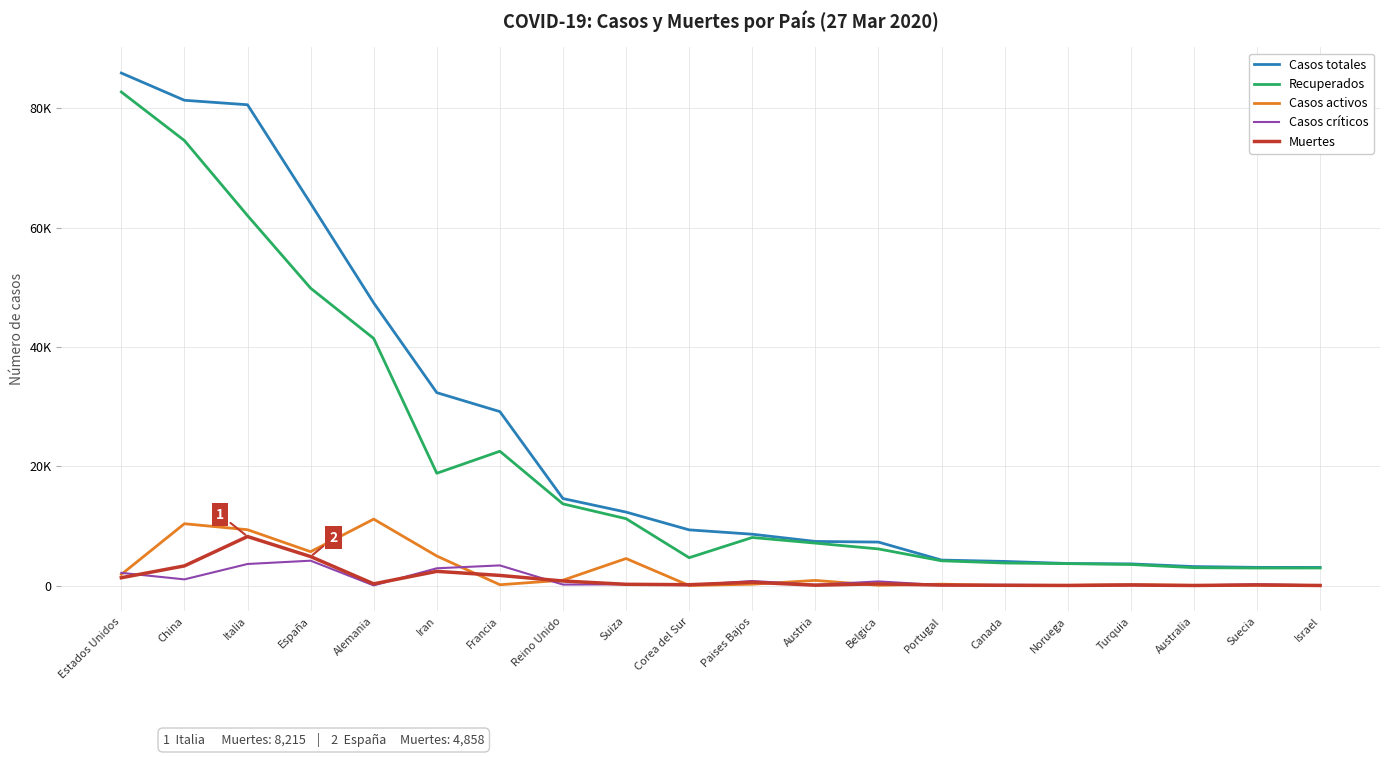

List the series in order of their peak value, highest first.

Casos totales, Recuperados, Casos activos, Muertes, Casos críticos